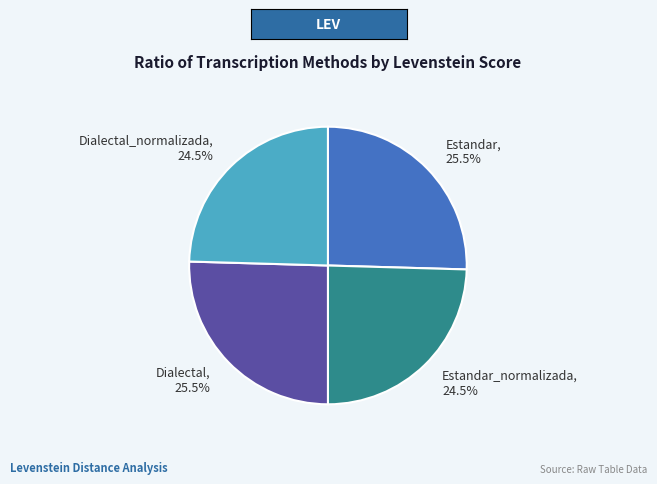

What portion of the pie excludes Dialectal?

74.5%